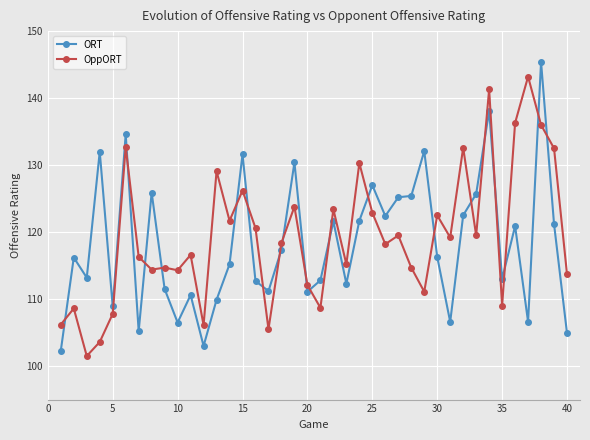

What is the sum of all ORT values?

4731.1